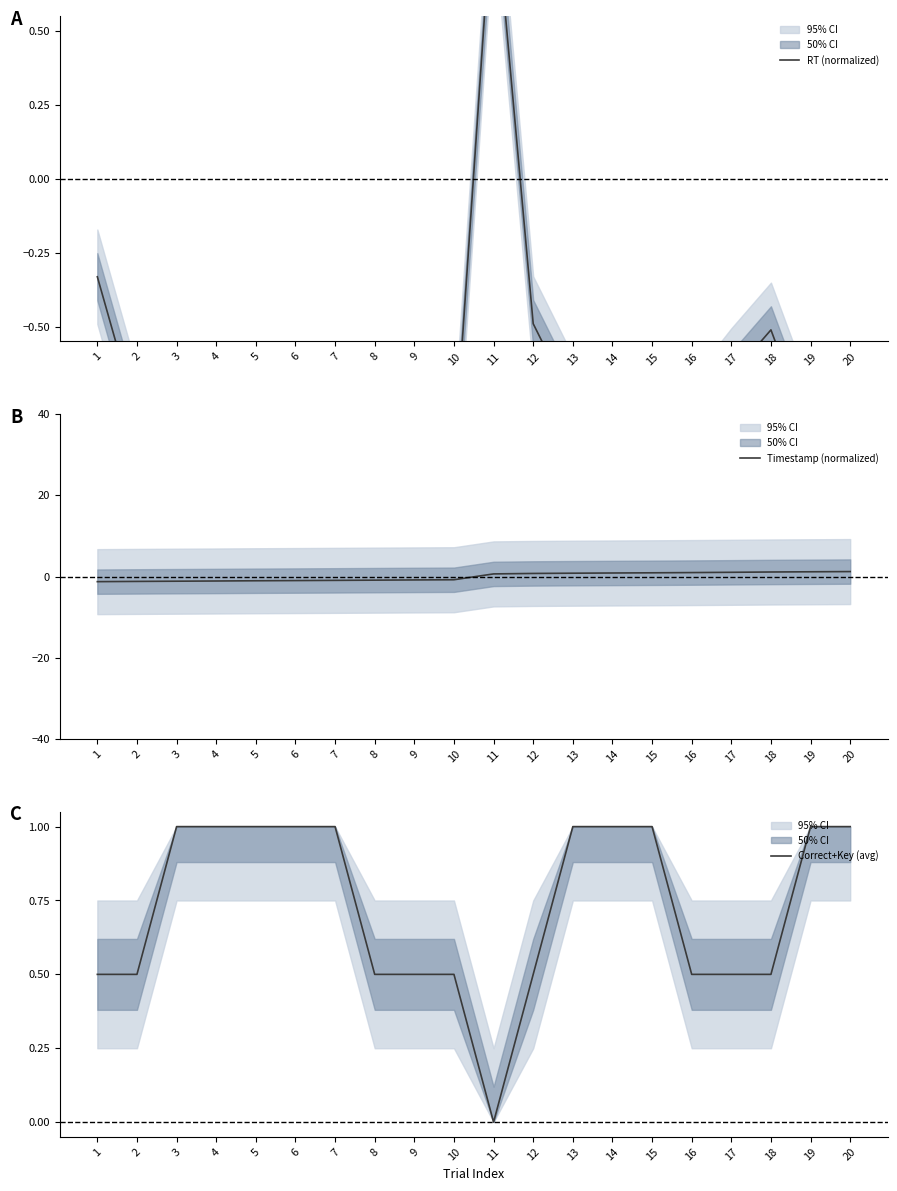

Where is the first local minimum for RT (normalized)?

4